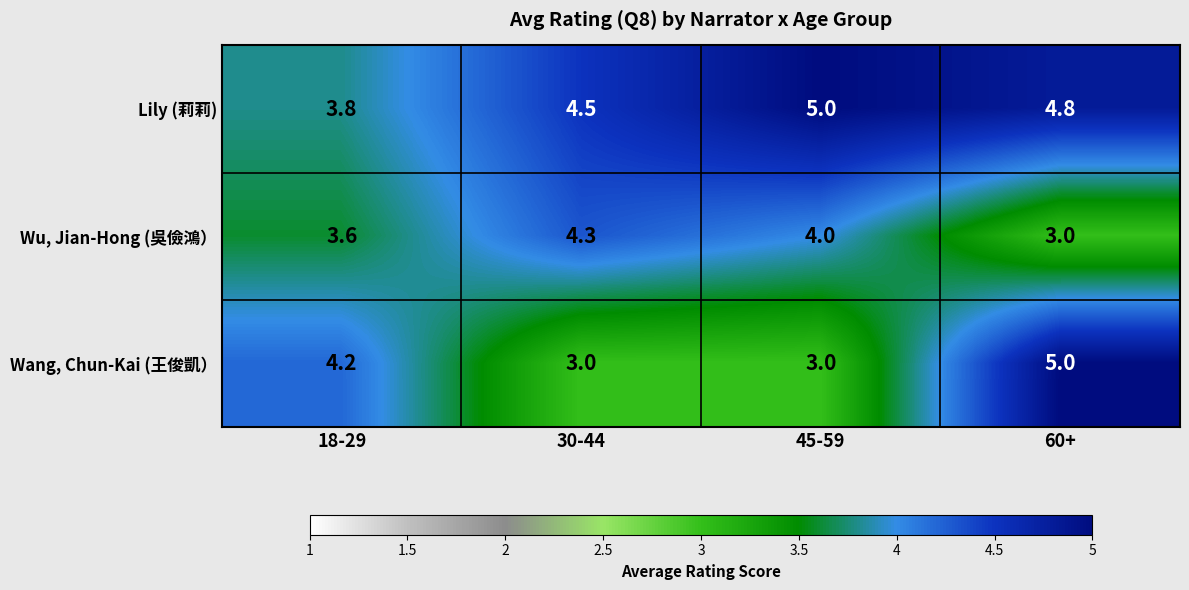

Count the Wang, Chun-Kai (王俊凱） values in the range 3 to 5.

4